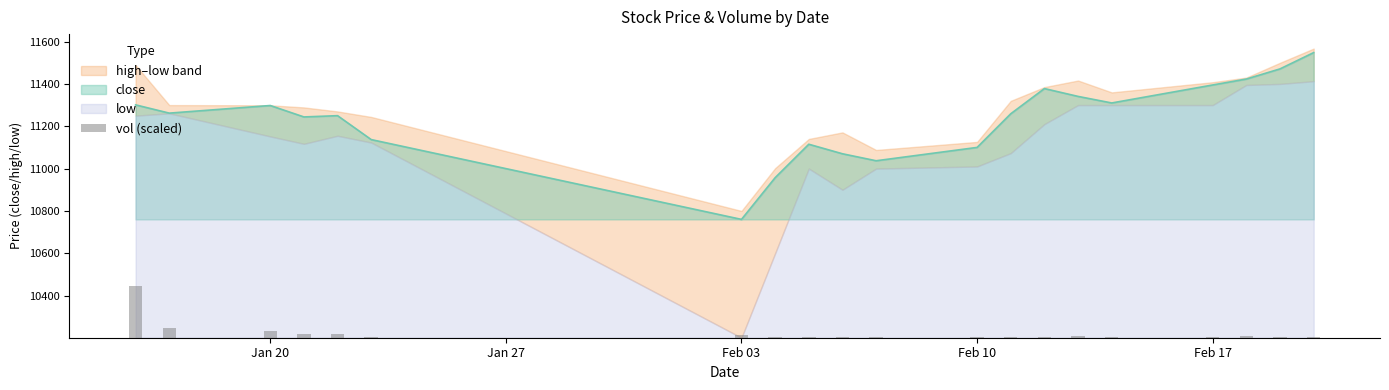

Are the bars horizontal?

No